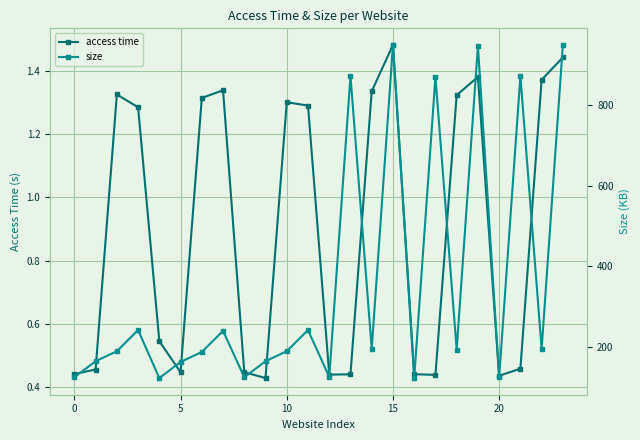

What is the spread (max minus min) of values at 23?

947.7